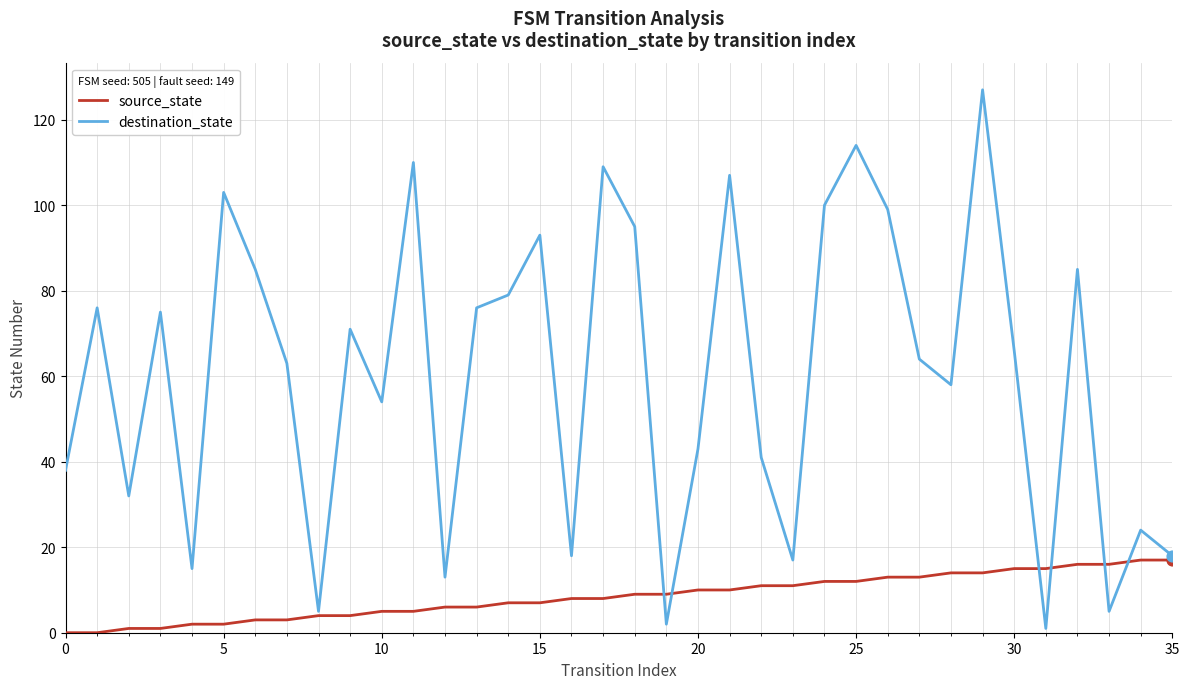

Which series has the largest range (max minus min)?

destination_state